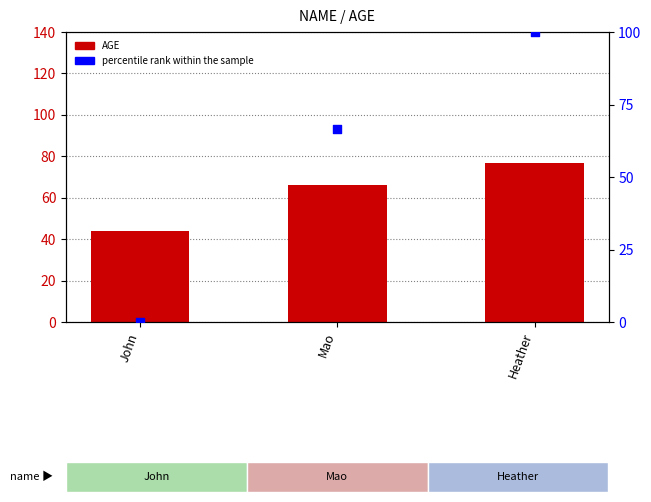

What is the total value across all series at Heather?

177.0